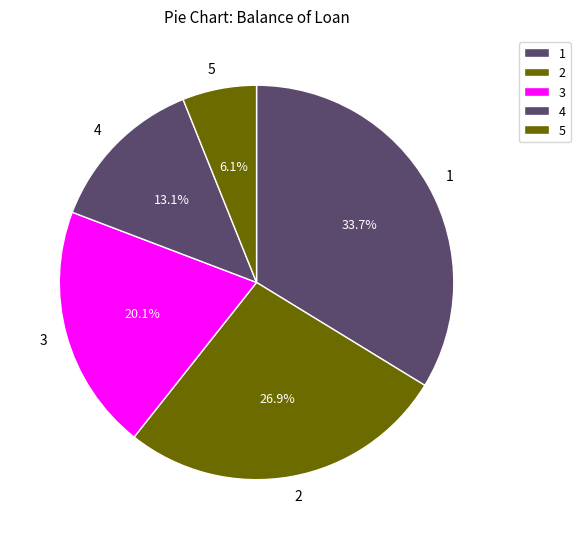

What is the ratio of the value at 3 to the value at 4?

1.5